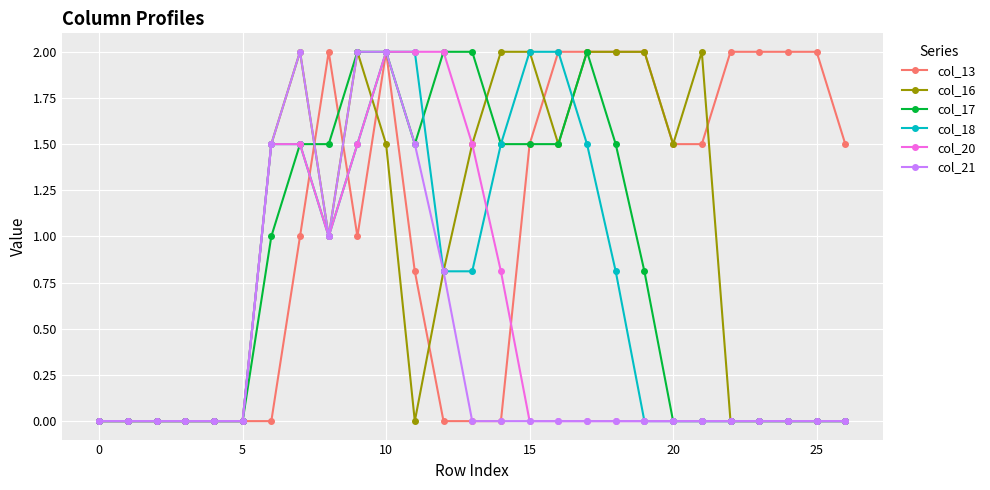

Which series has the largest total across all categories?

col_13